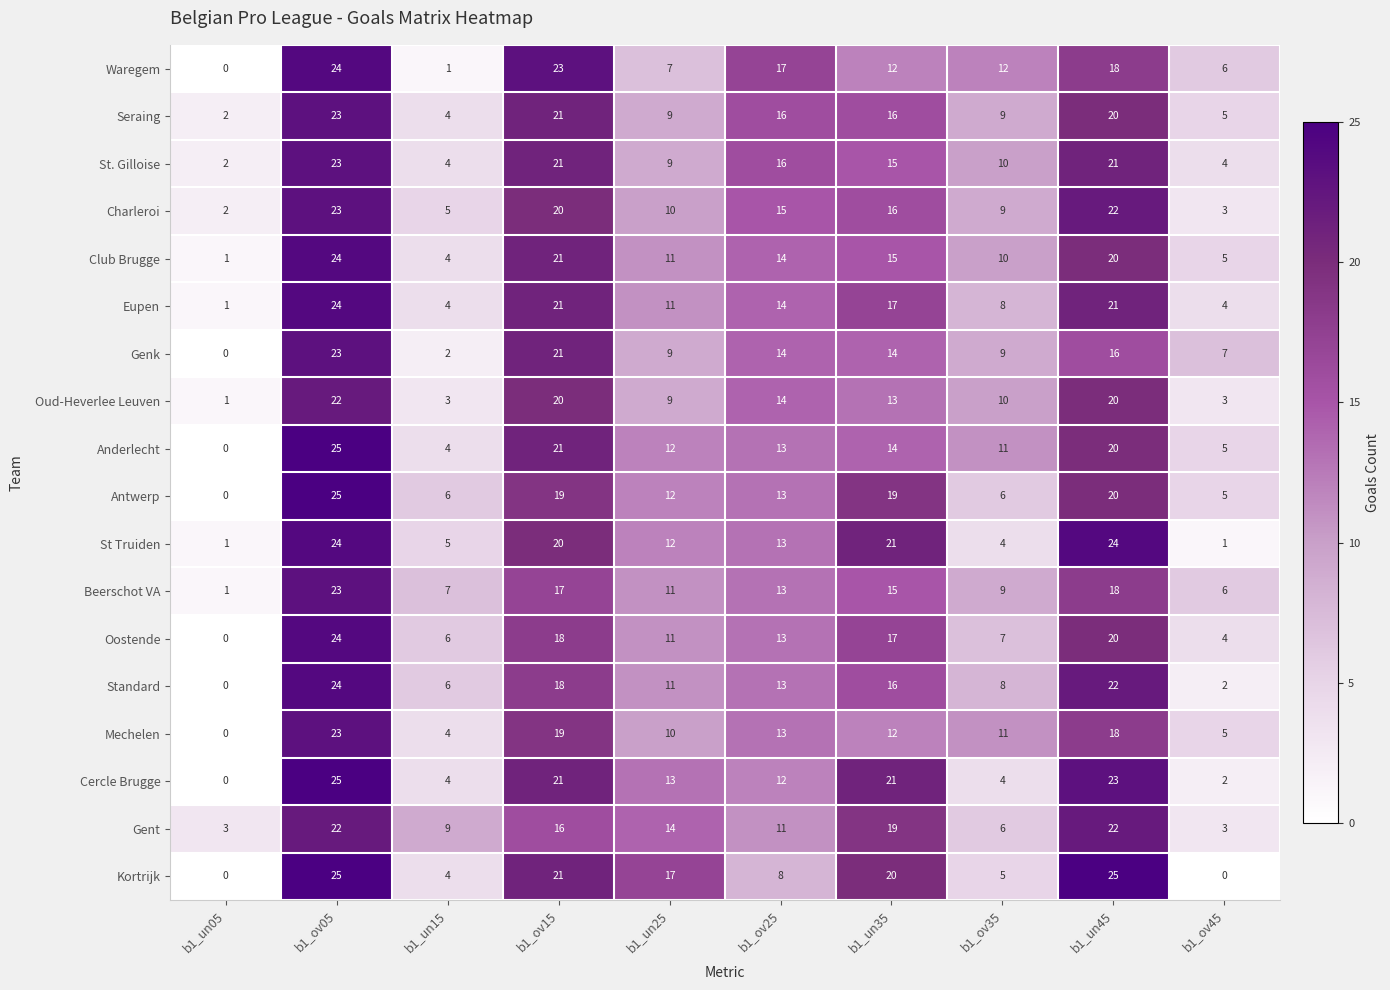

What is the difference between the highest and lowest values at b1_un35?

9